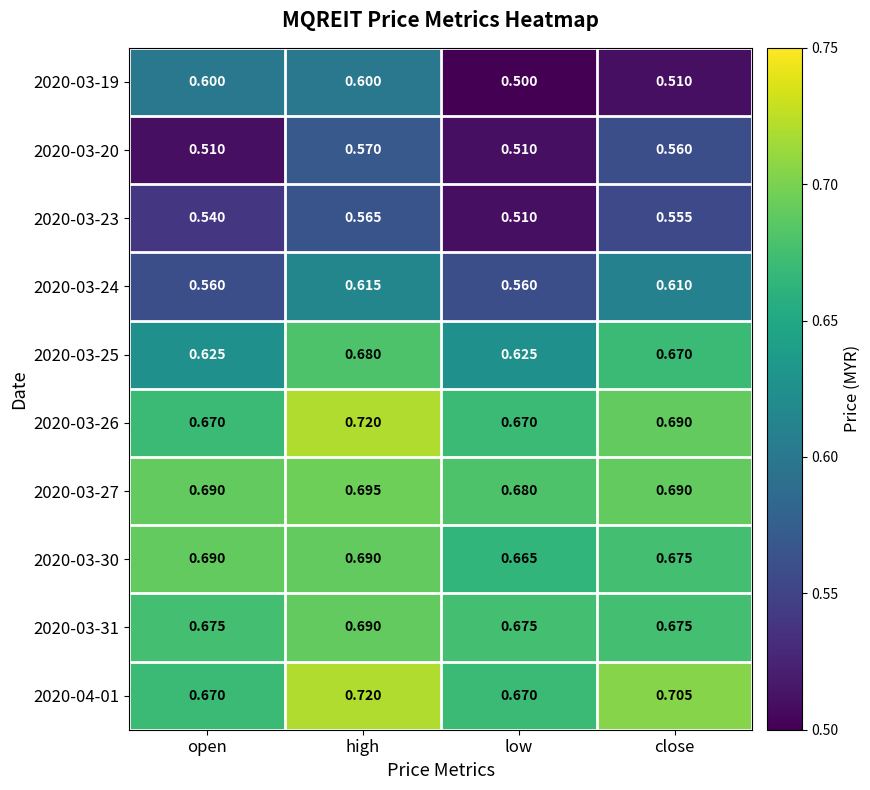

Which category has the highest value across all series?

high